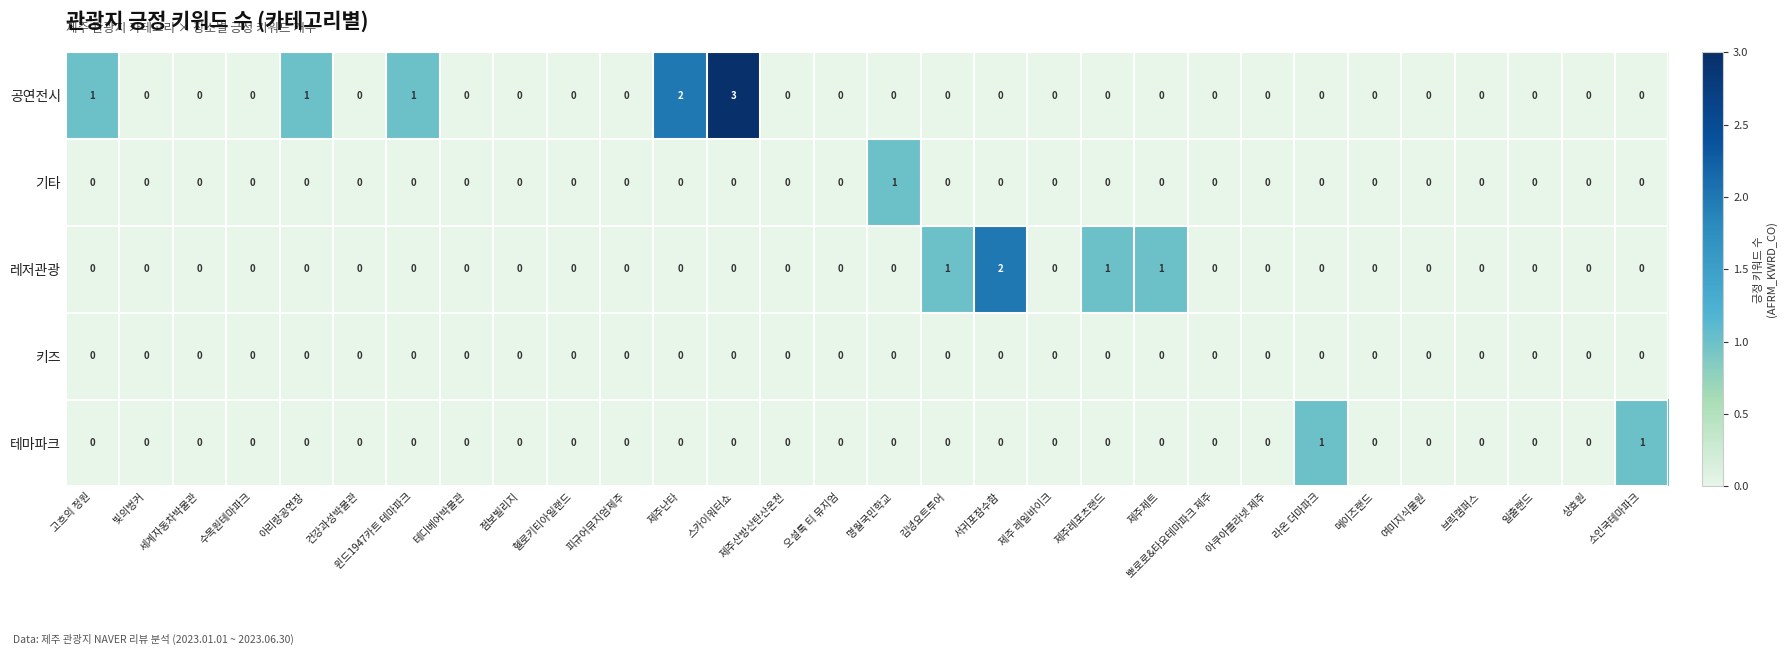

Which category has the highest value in the 레저관광 series?

서귀포잠수함